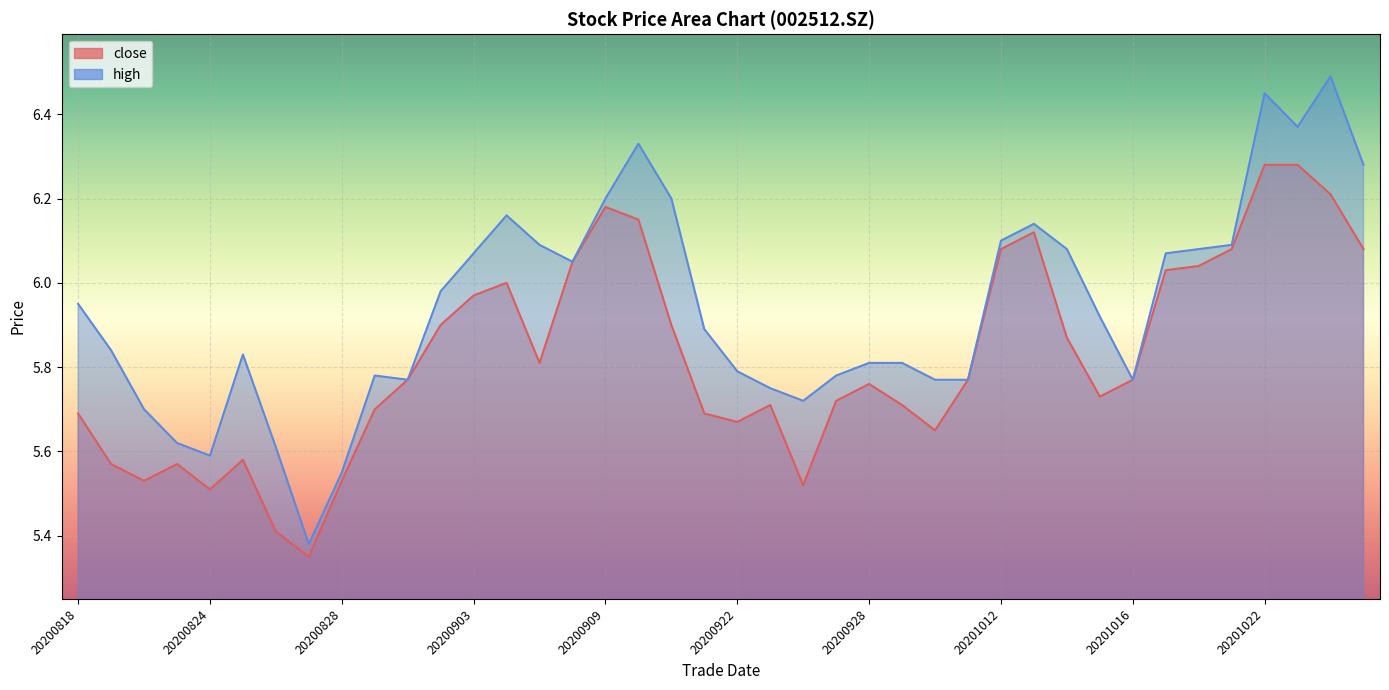

What is the value of the close point at the 12th from the left?

5.9